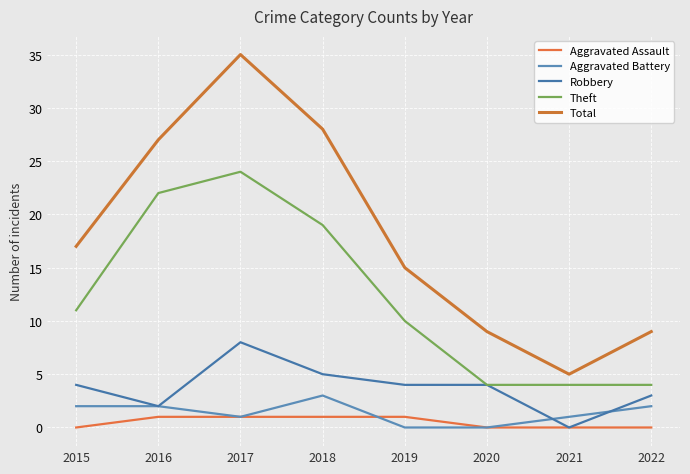

True or false: Total and Theft cross at least once.

False